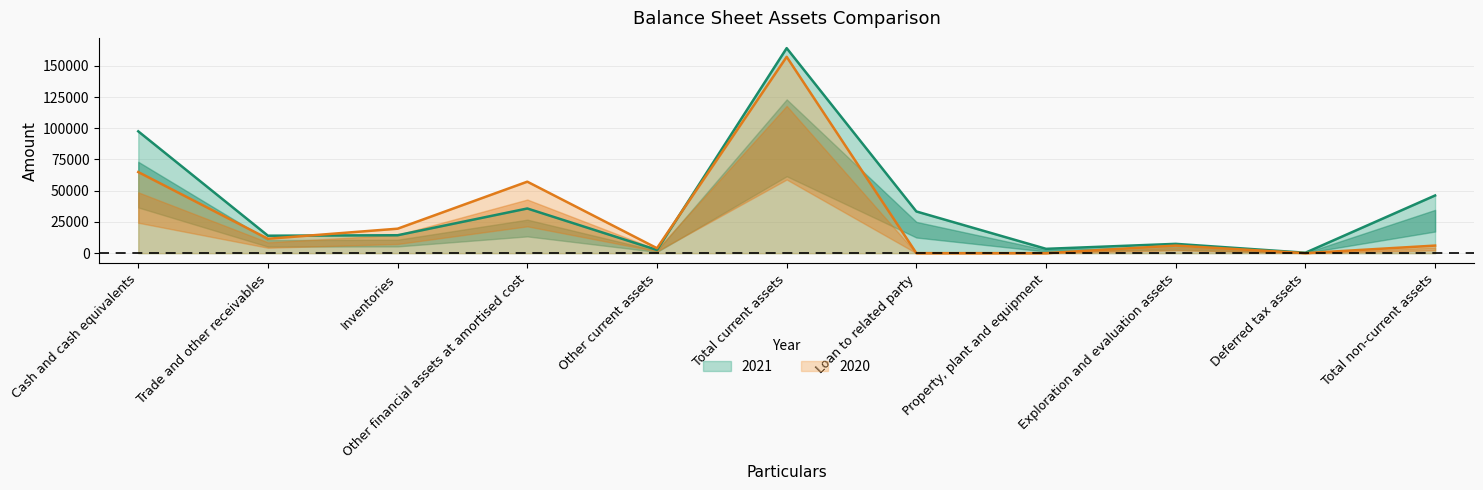

Is it true that 2021 equals 4231 at Inventories?

False